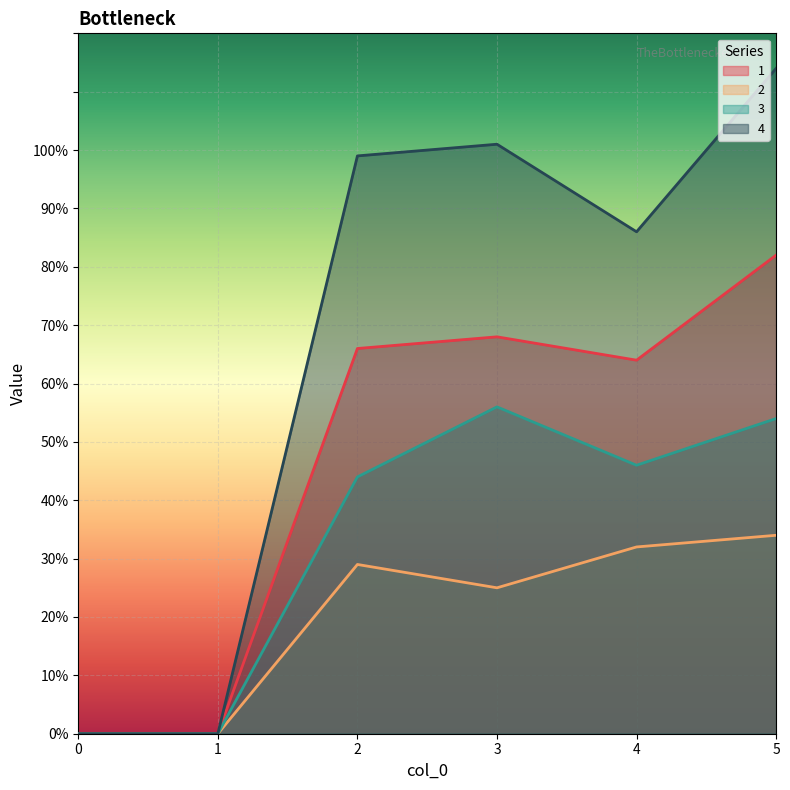

What is the difference between the maximum and minimum values in the 3 series?

56